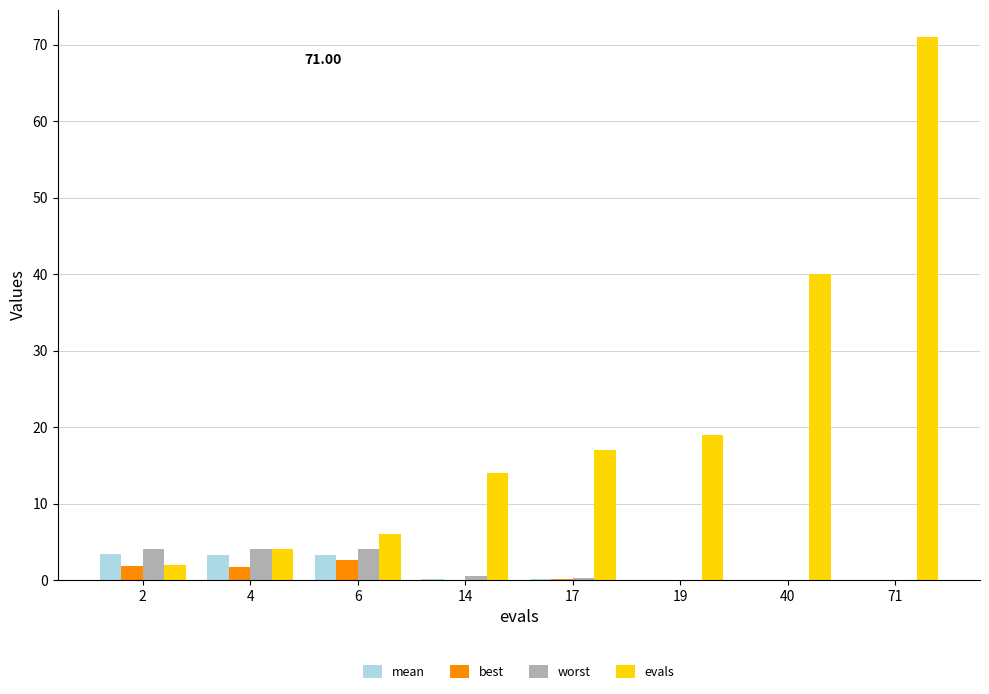

What are all the series names shown in the legend?

mean, best, worst, evals